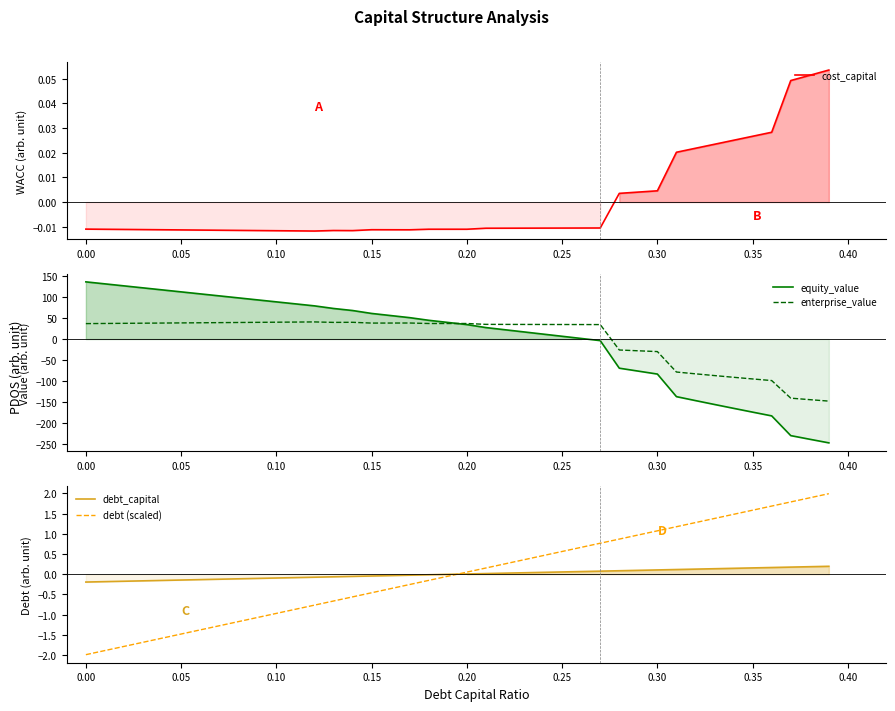

What is the minimum value for enterprise_value?

-148.2